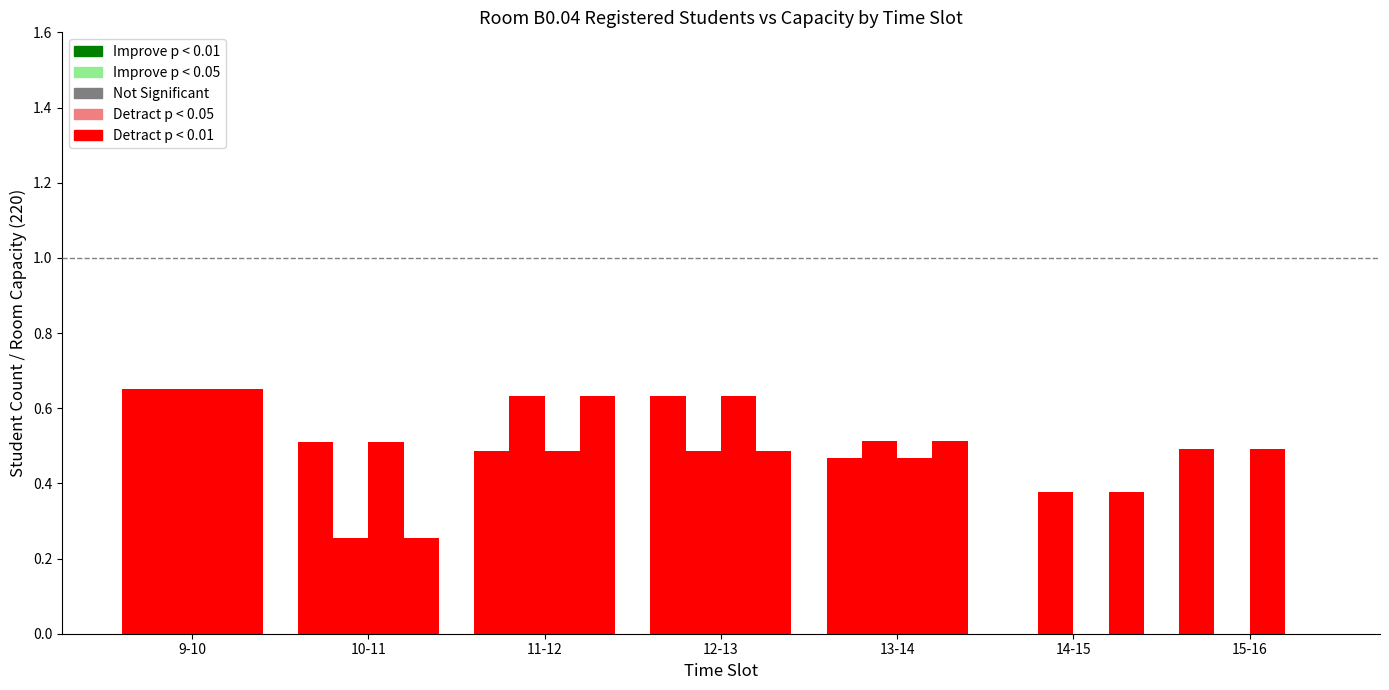

How many distinct data groups are displayed?

4